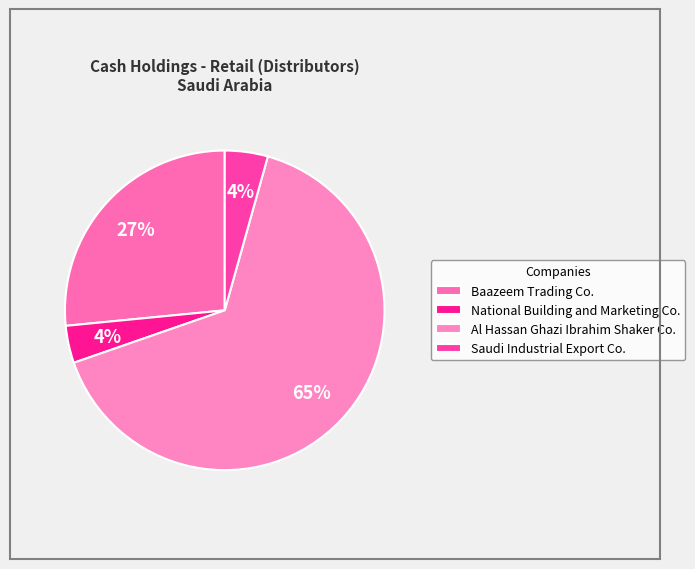

True or false: Baazeem Trading Co. accounts for 32% of the total.

False